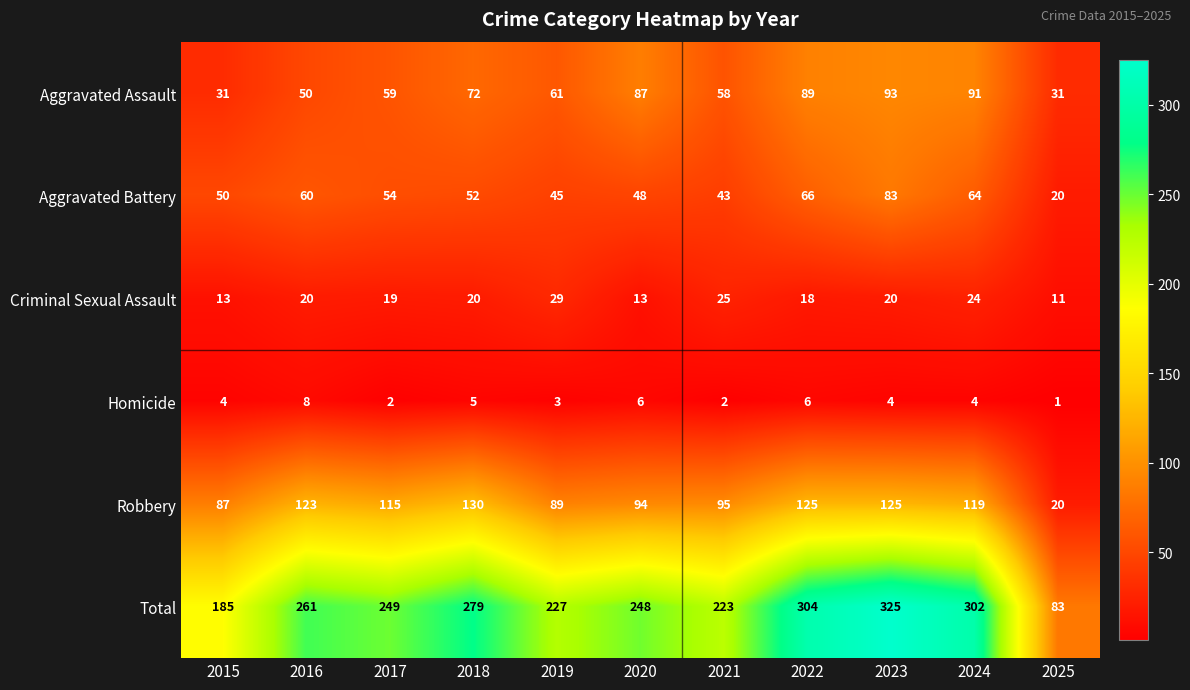

What is the difference between the second highest and second lowest values in the Homicide series?

4